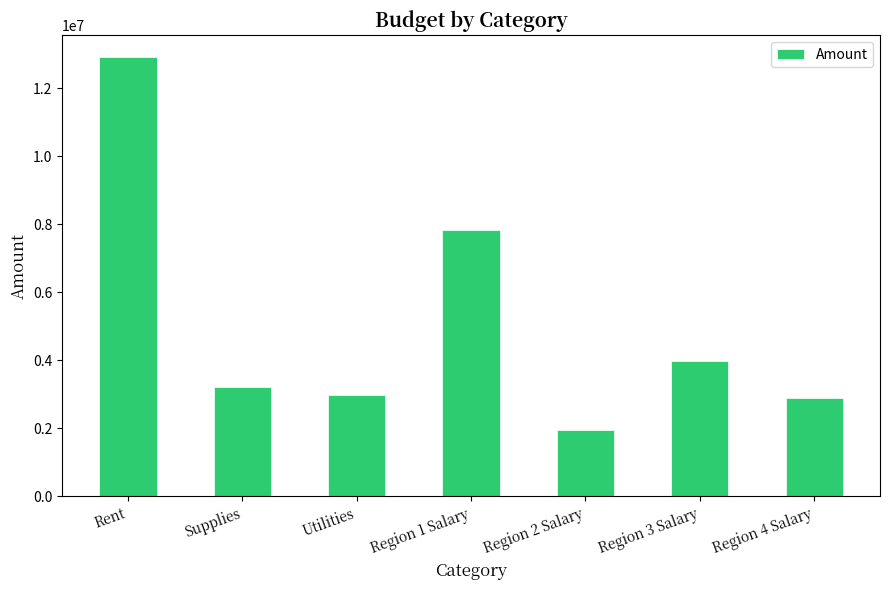

Are the bars horizontal?

No